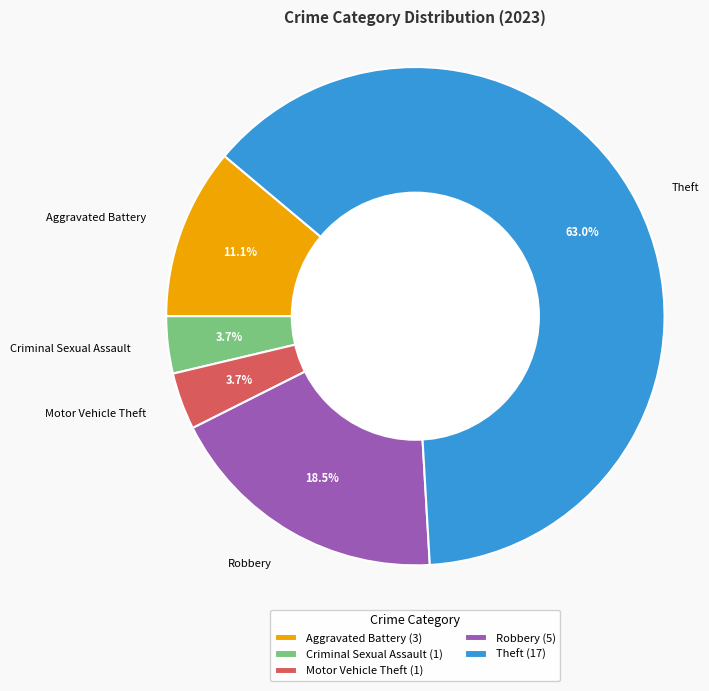

What is the total percentage of Theft and Motor Vehicle Theft?

66.7%